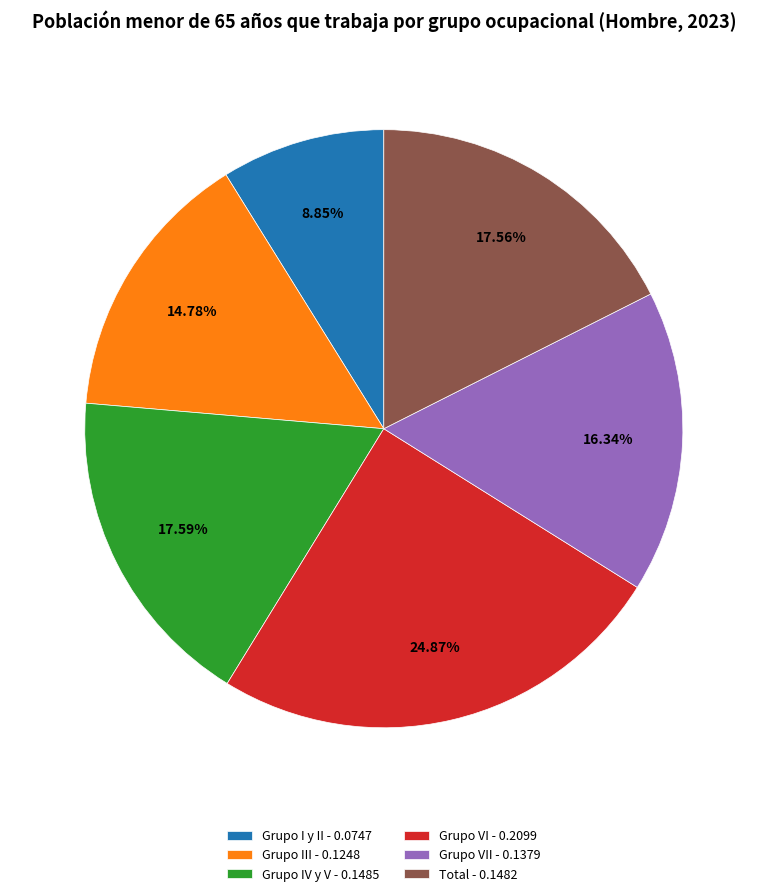

Which has a higher value, Total - 0.1482 or Grupo I y II - 0.0747?

Total - 0.1482